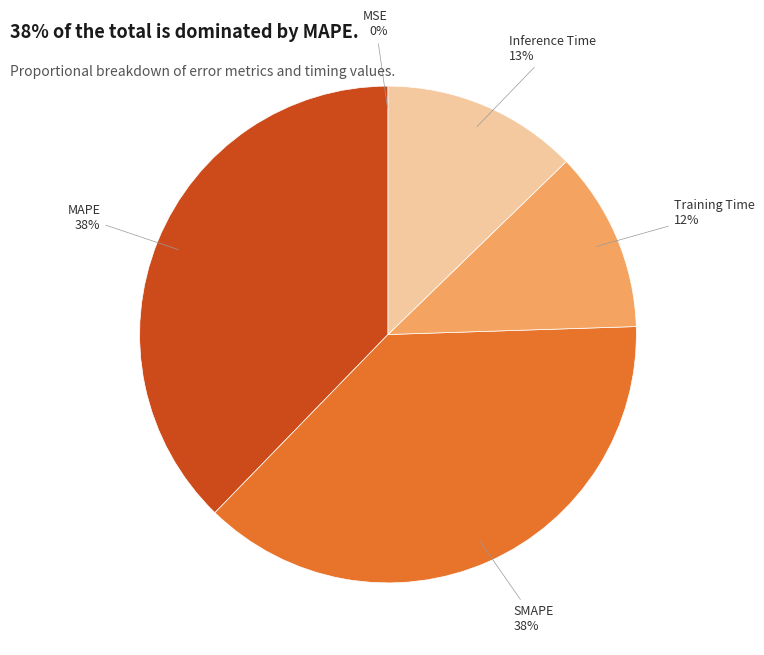

To the nearest percent, what is the average slice percentage?

20%